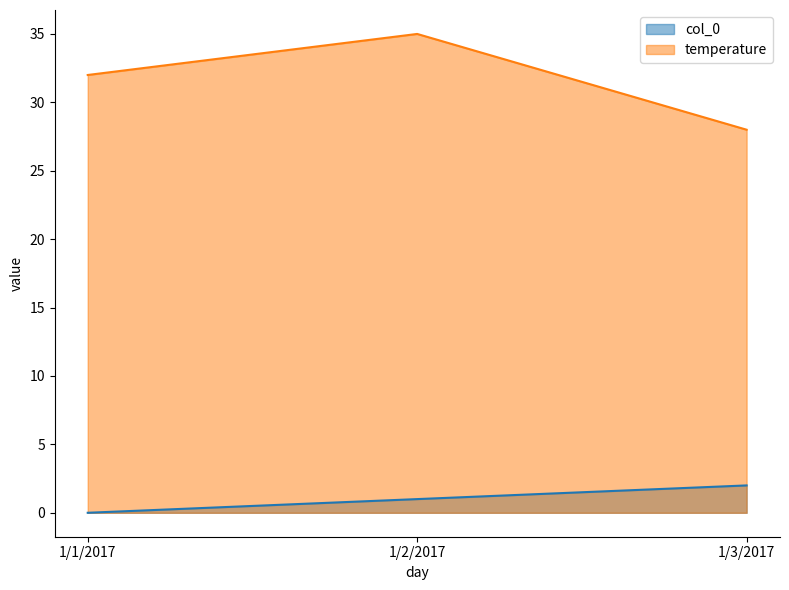

The value of temperature at 1/3/2017 is 28. True or false?

True